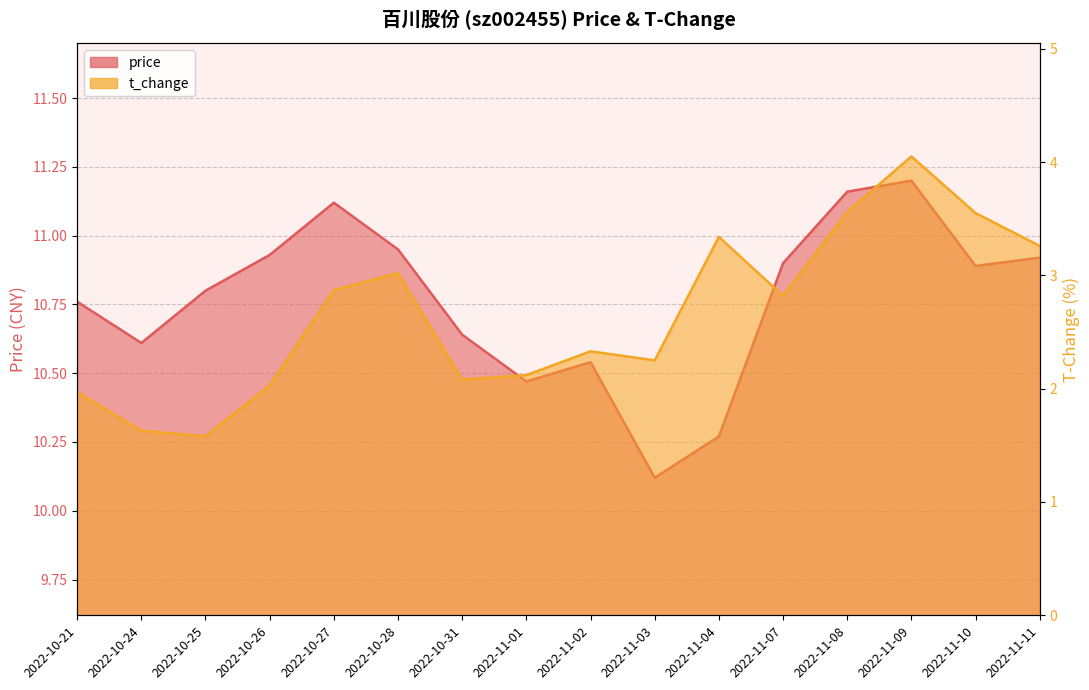

What are all the series names shown in the legend?

price, t_change